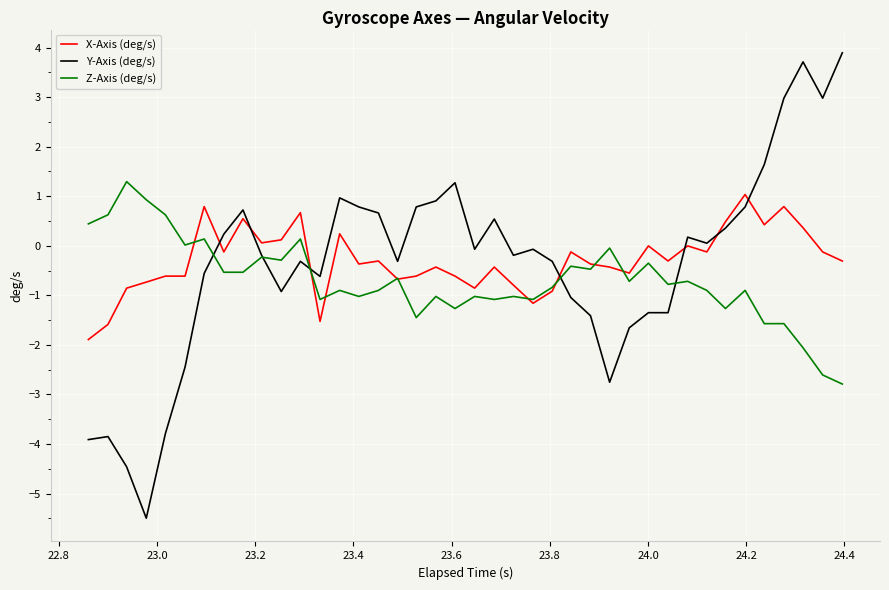

What is the highest value of the Z-Axis (deg/s) series?

1.3